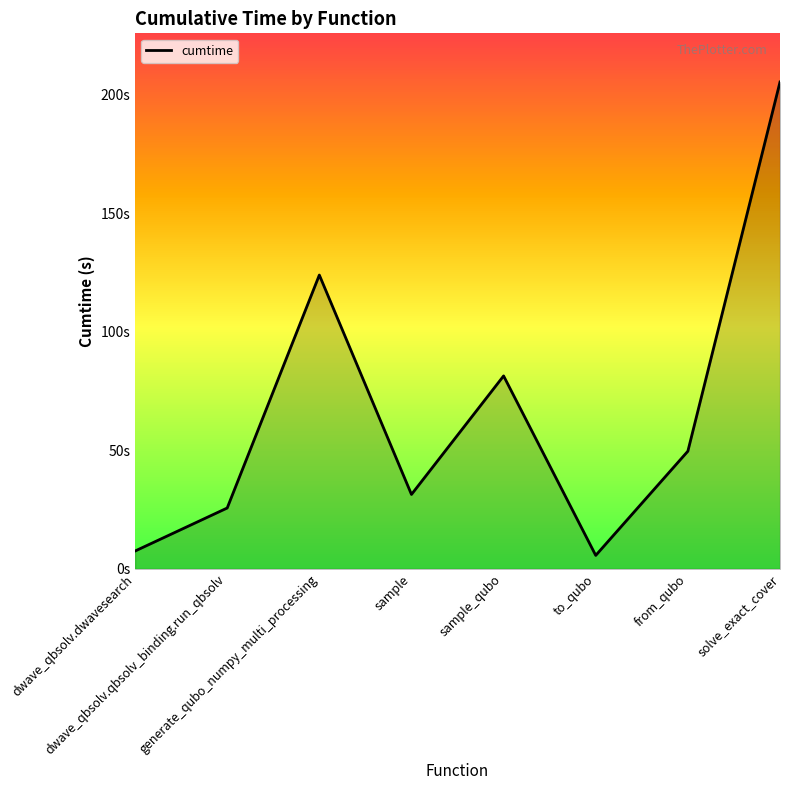

Is this an area chart (filled region under the line)?

Yes